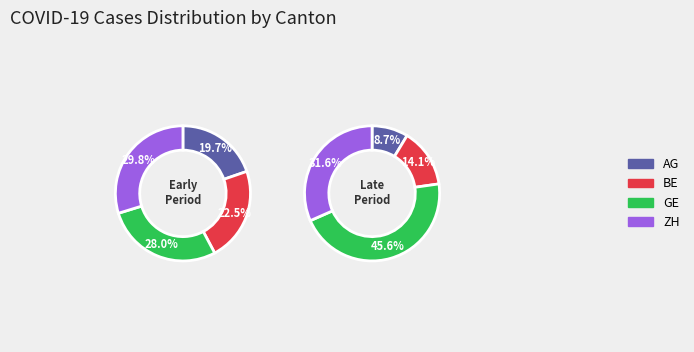

Is there any slice that represents more than half of the pie?

No